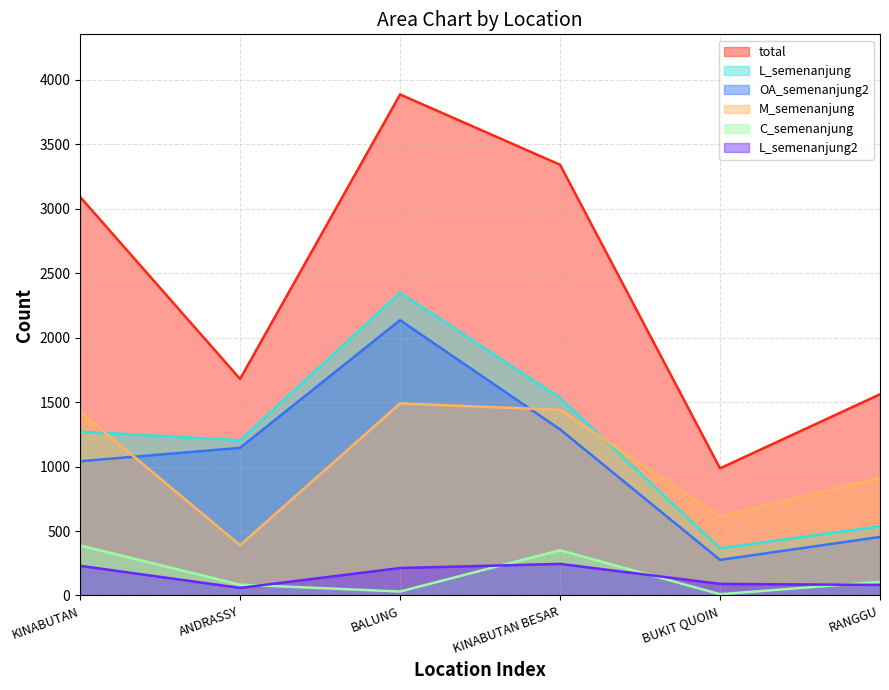

What is the label of the 4th point from the right?

BALUNG